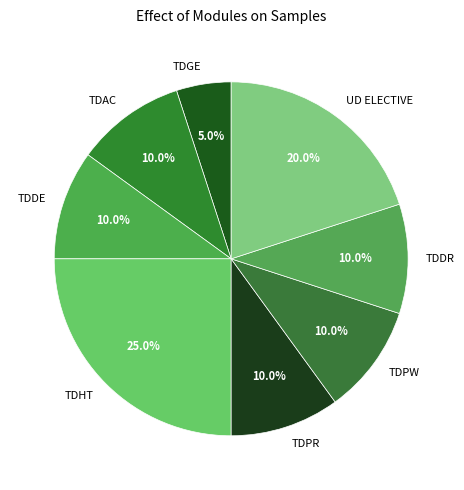

What is the largest slice in the pie chart?

TDHT